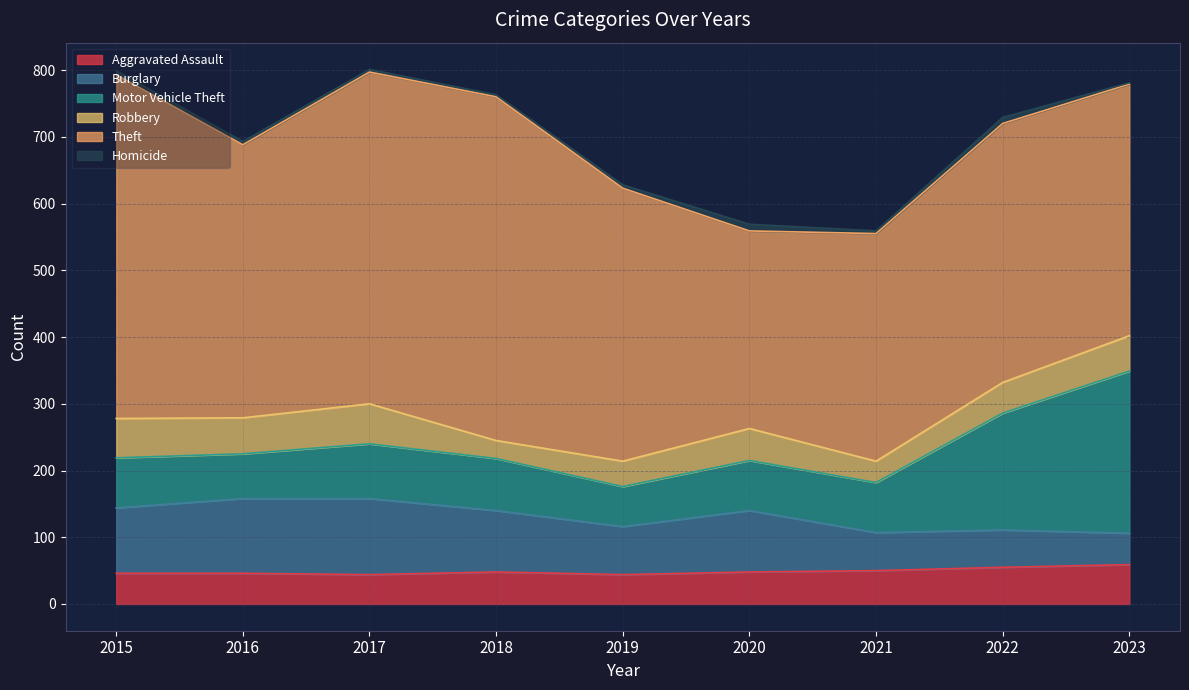

What is the sum of all Homicide values?

48